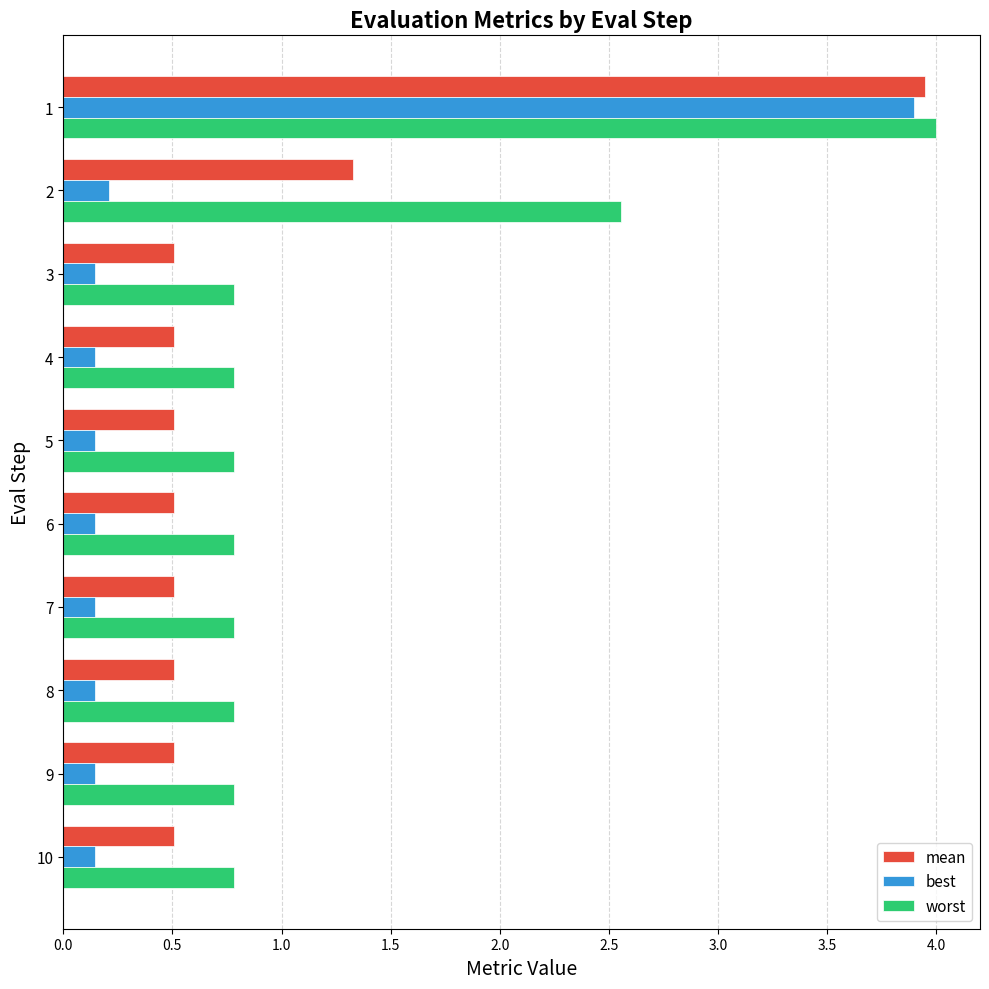

Which series has the largest range (max minus min)?

best